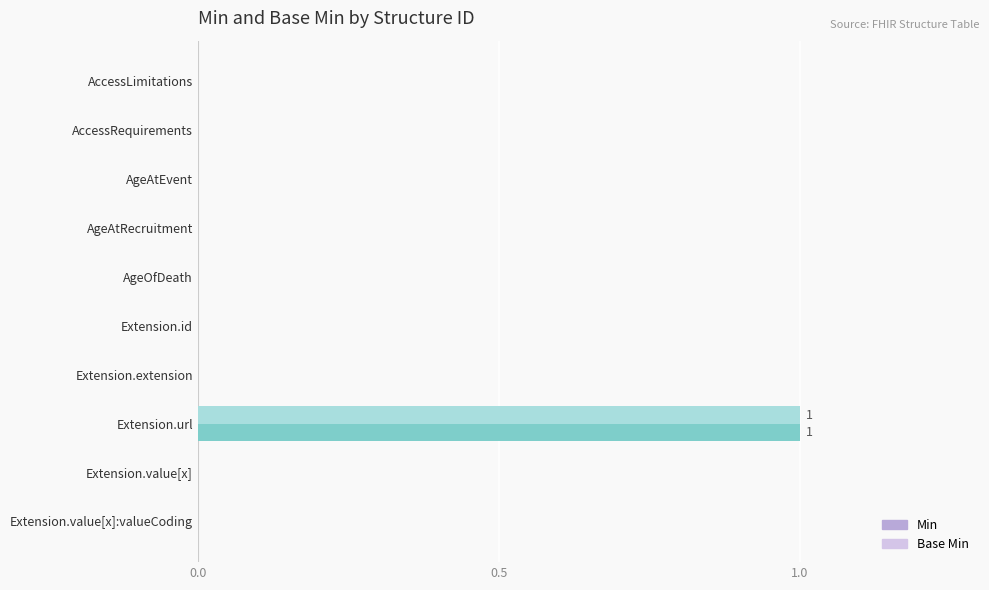

At which label does Min reach its peak?

Extension.url